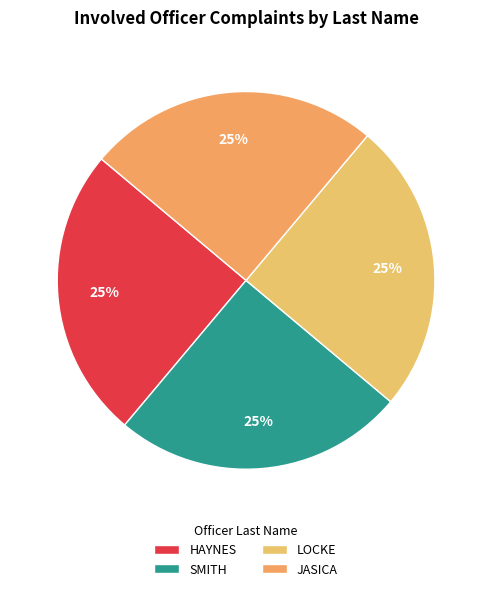

How many segments does this pie chart have?

4